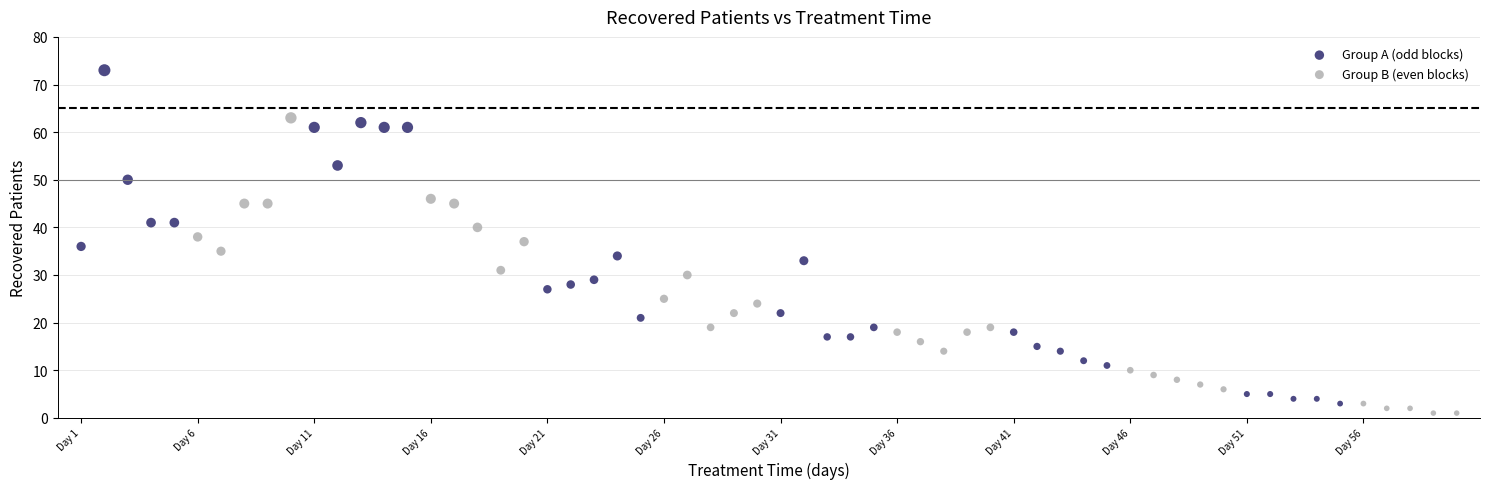

Which series contains the highest Y value?

Group A (odd blocks)